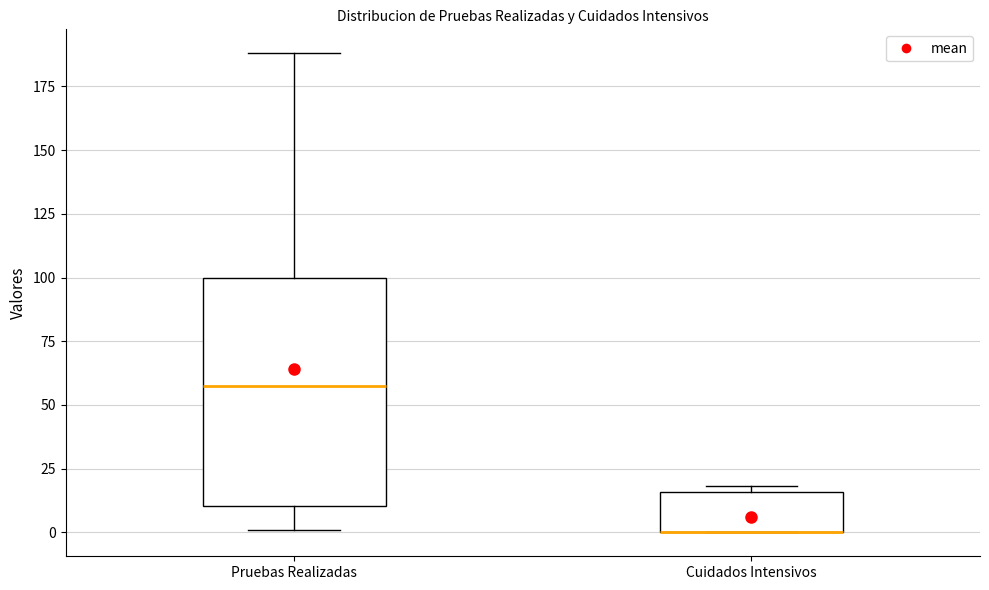

Reading left to right, transcribe this box plot: for each box, give where its median line is, the range the box spans, and where its two whiskers end, as read against the y-axis. The values are not printed on the chart, so give them approximately, as read against the axis.

Pruebas Realizadas: median 60, box 10 to 100, whiskers 0 to 190
Cuidados Intensivos: median 0 (drawn on the box's lower edge), box 0 to 15, whiskers 0 to 20